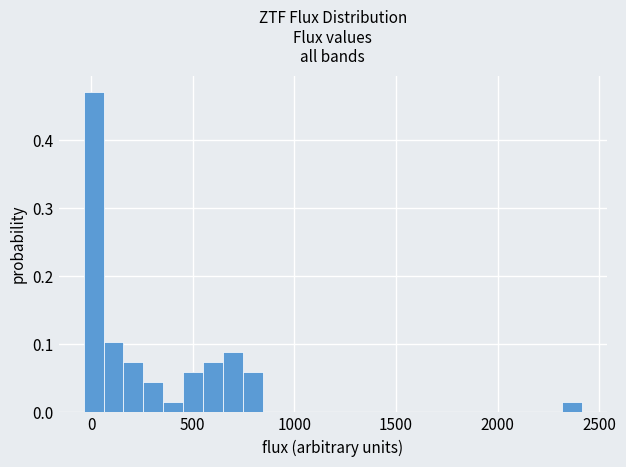

Around what value on the x-axis is the tallest bar? Give the approximate position of its centre, as read against the axis.

0